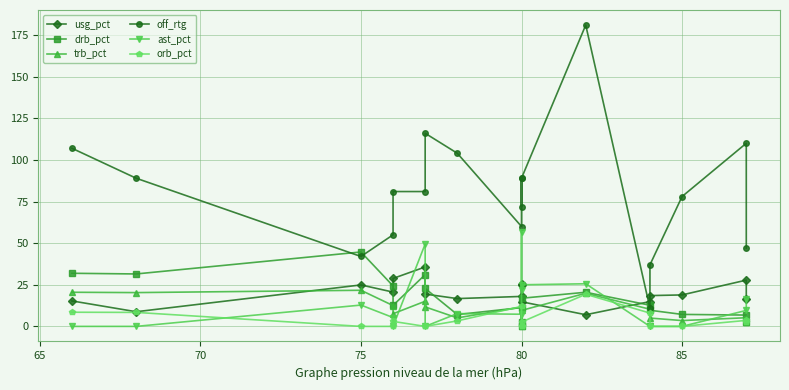

What is the label of the 15th point from the right?

75